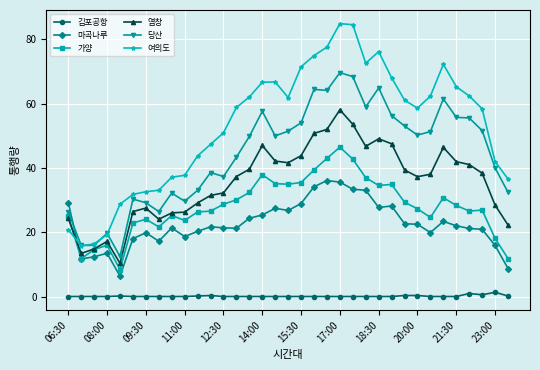

True or false: 염창 and 마곡나루 cross at least once.

True